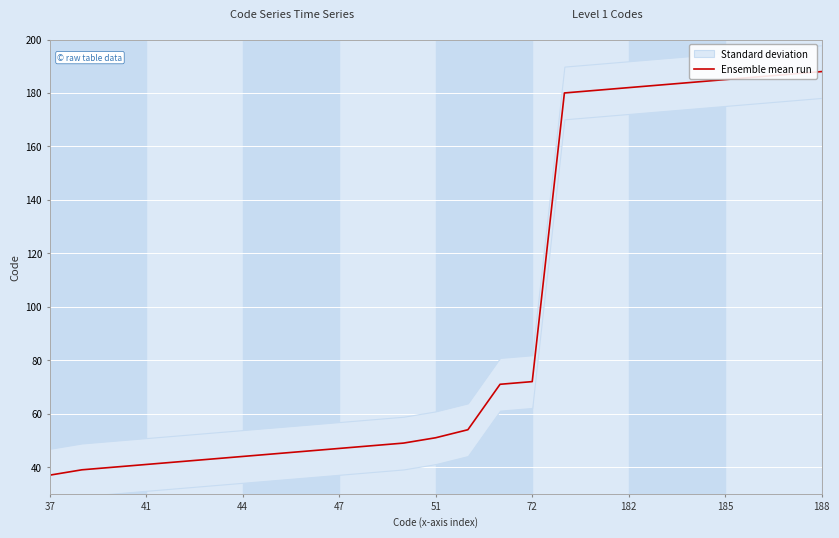

Where is Ensemble mean run nearest to the value 112?

72